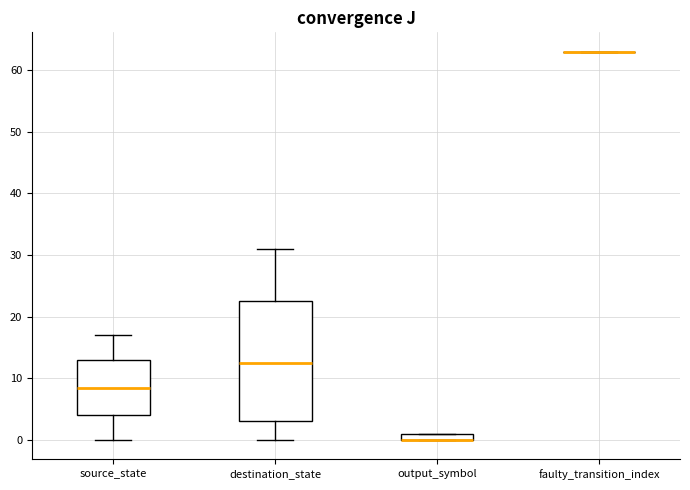

Comparing the boxes themselves (not the whiskers), which one is the tallest?

destination_state